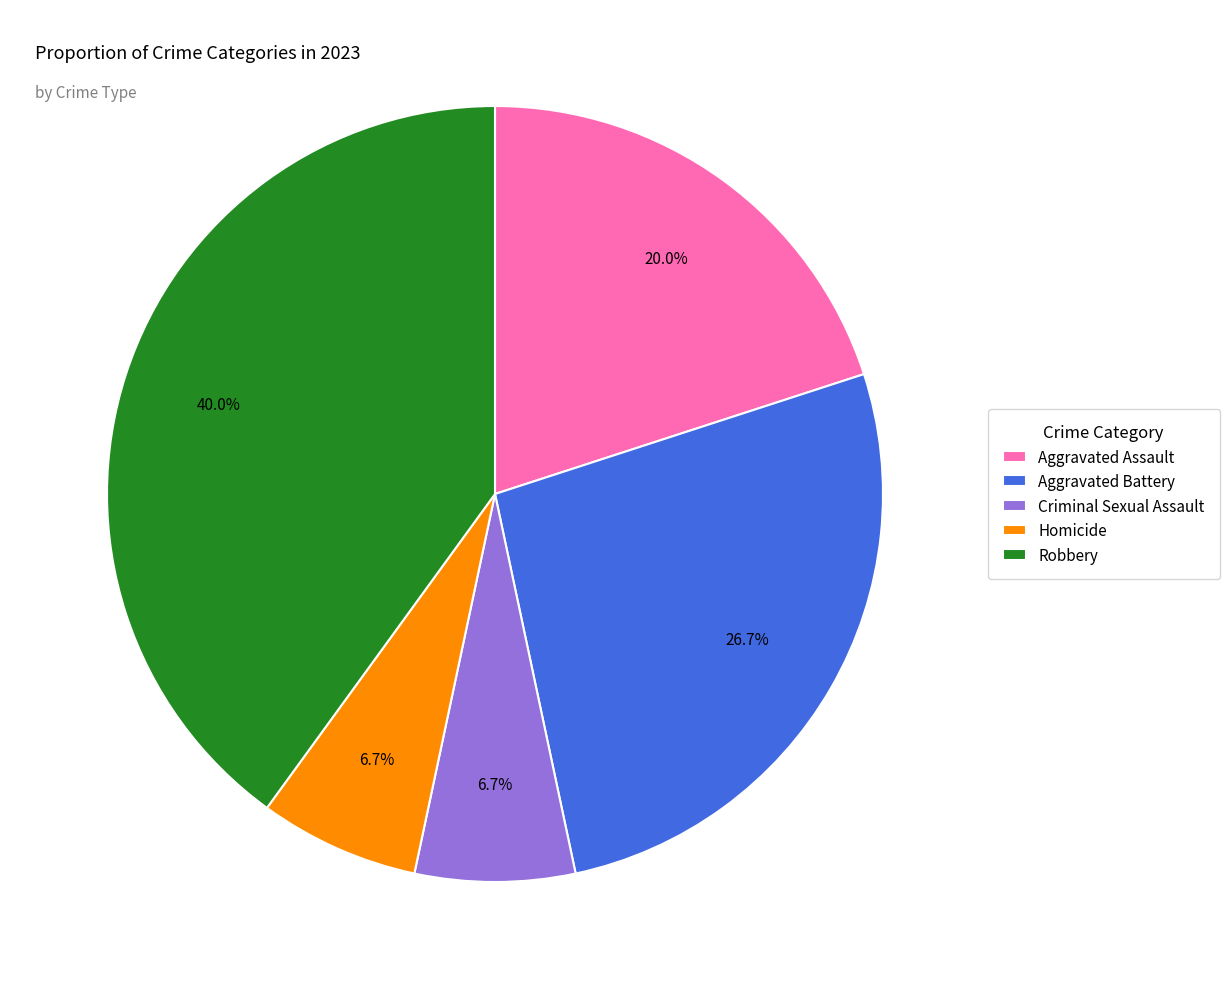

What percentage is the Criminal Sexual Assault slice, to the nearest percent?

7%